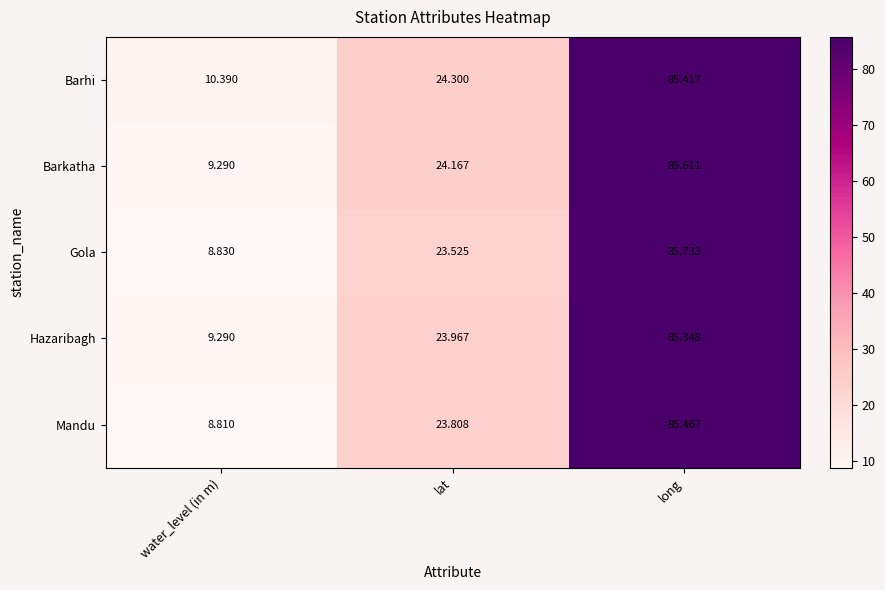

Is the value of Mandu at long greater than the value of Hazaribagh at water_level (in m)?

Yes